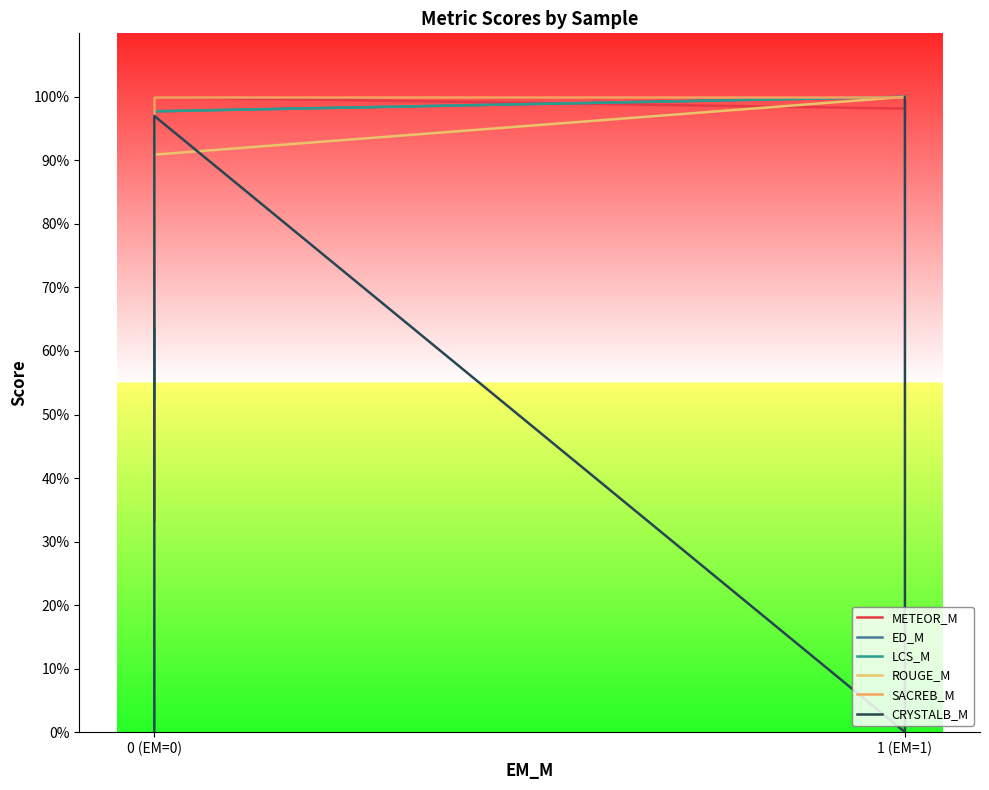

What is the average value of the ROUGE_M series?

0.9